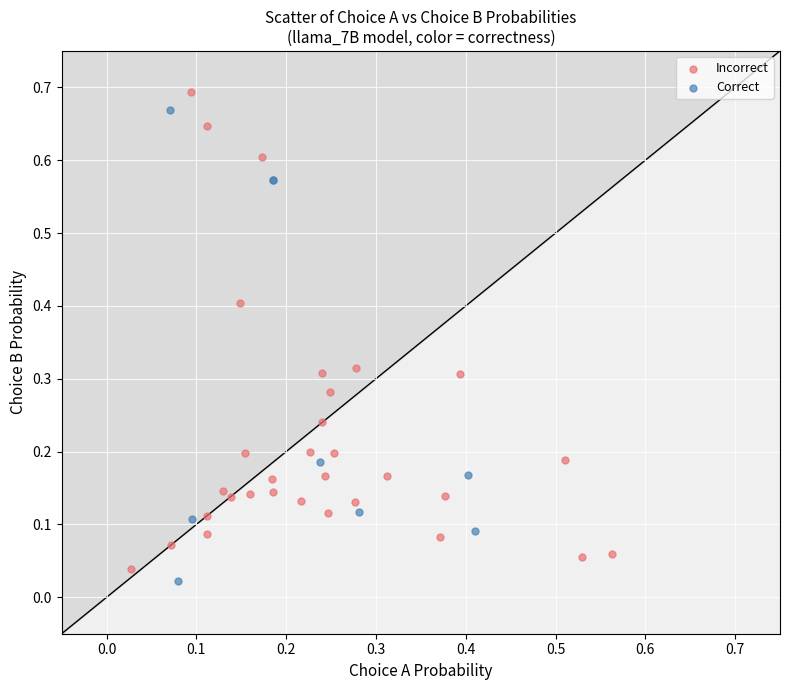

What are all the series names shown in the legend?

Incorrect, Correct